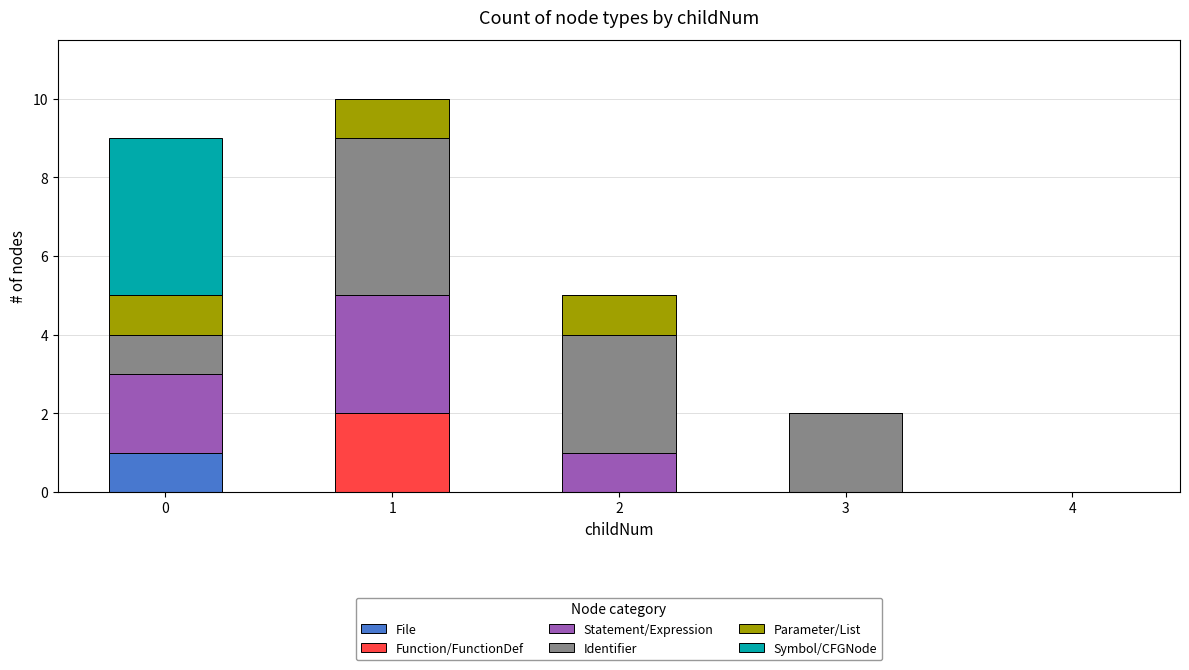

True or false: File has a value of 0 at 4.

True